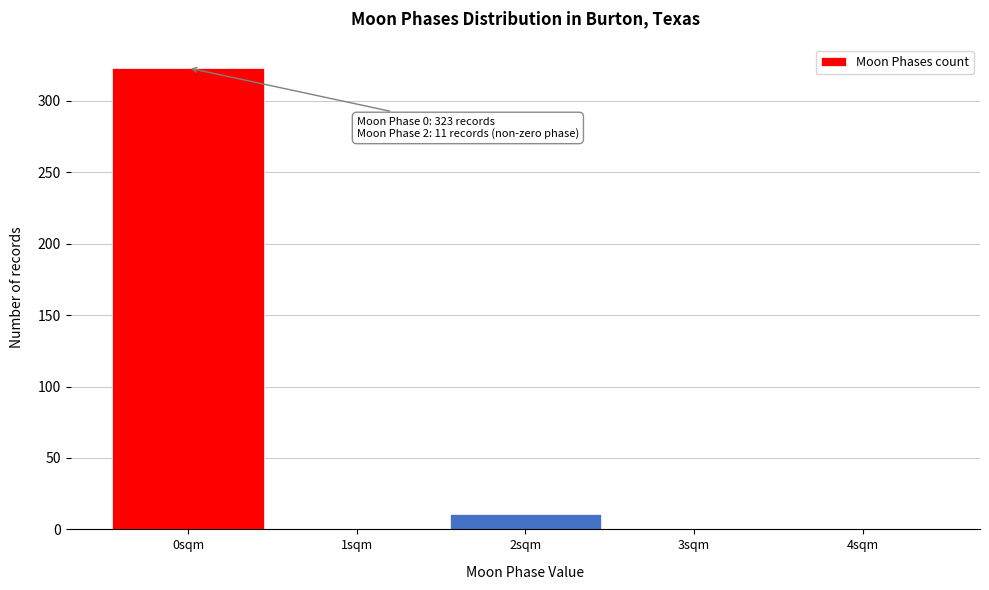

Reading left to right, extract all data points from this chart.

0sqm=323	1sqm=0	2sqm=11	3sqm=0	4sqm=0